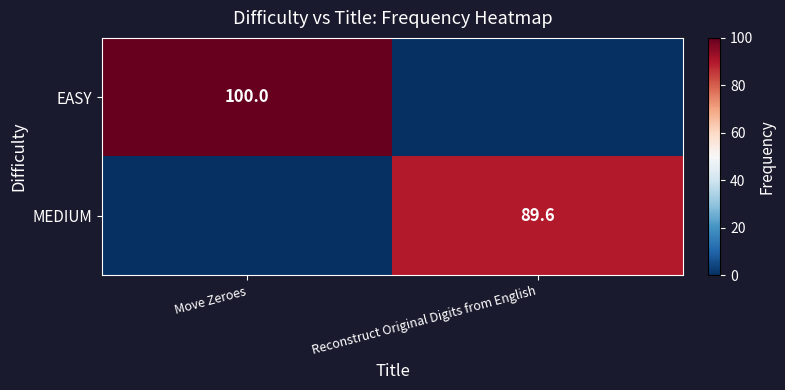

True or false: MEDIUM has a value of 89.6 at Reconstruct Original Digits from English.

True